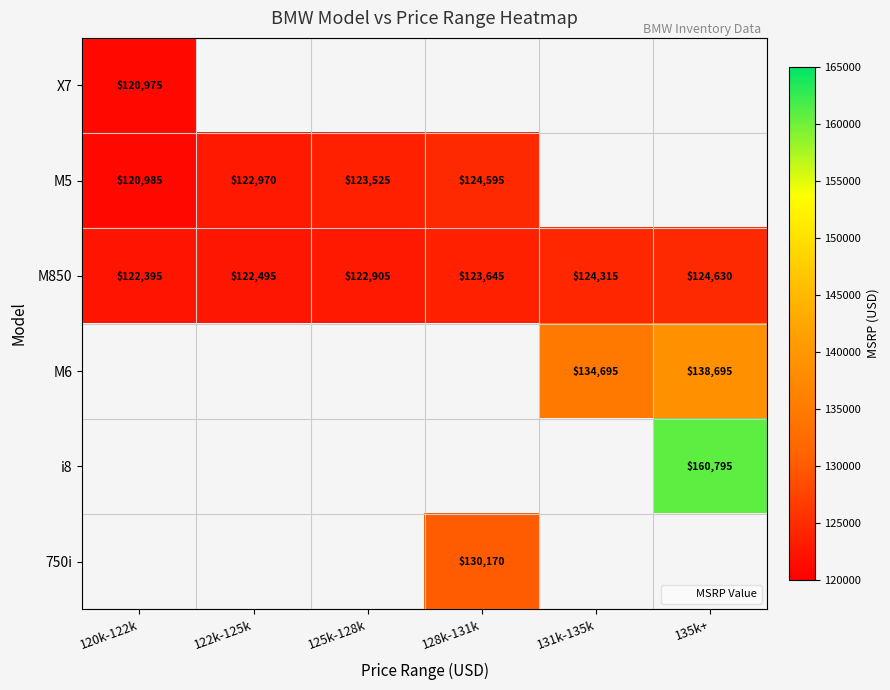

What is the difference between the M850 values at 128k-131k and 135k+?

985